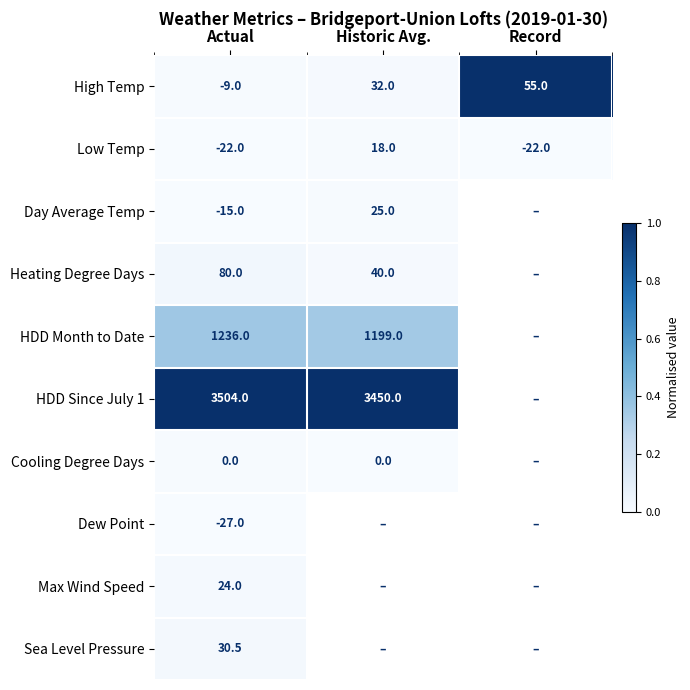

Which category has the lowest value in the High Temp series?

Actual